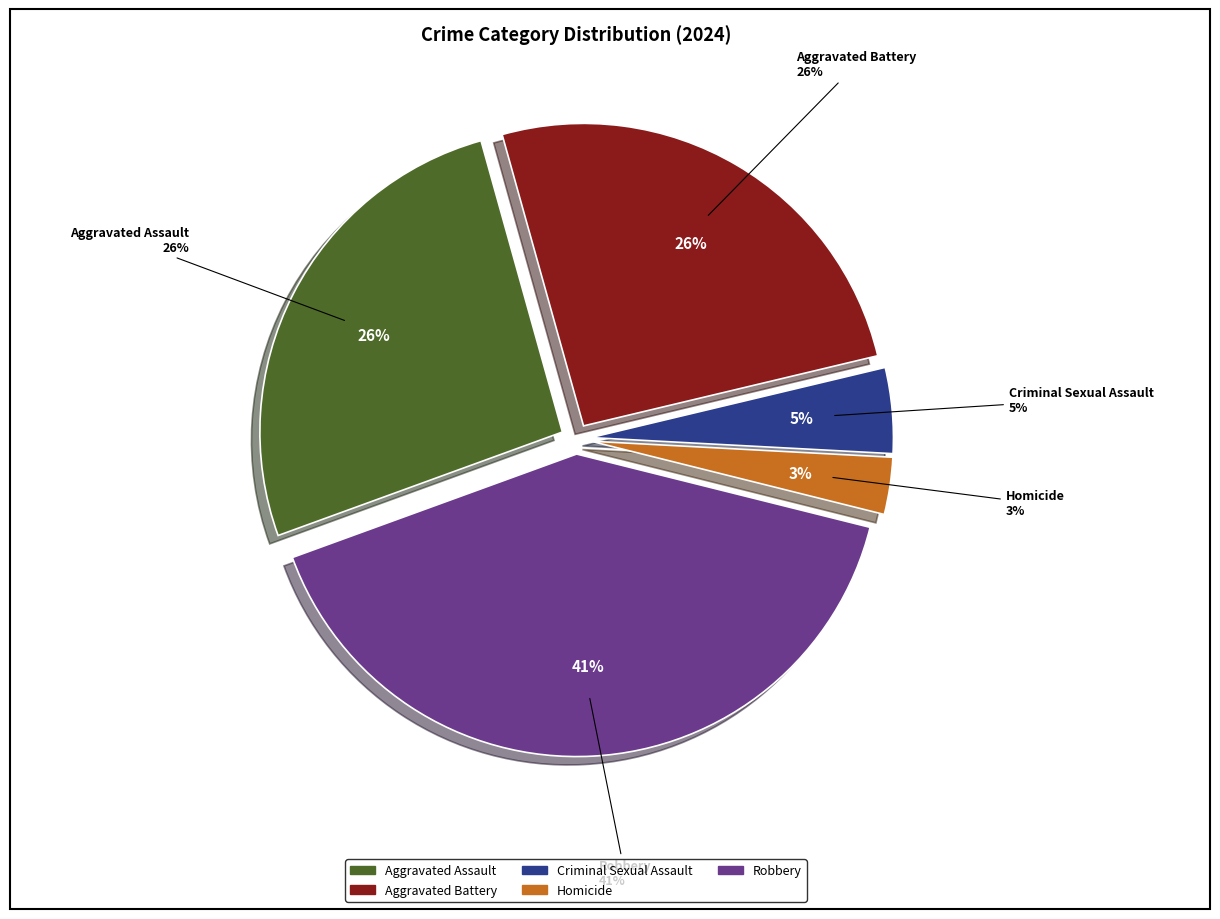

Between Aggravated Battery and Homicide, which is larger?

Aggravated Battery